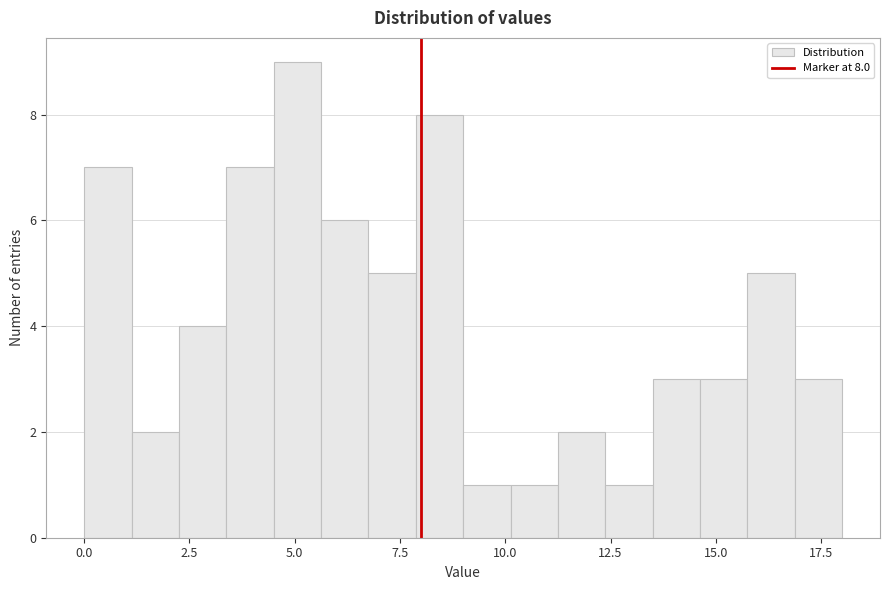

Read against the x-axis, roughly where is the centre of the tallest bar?

5.0